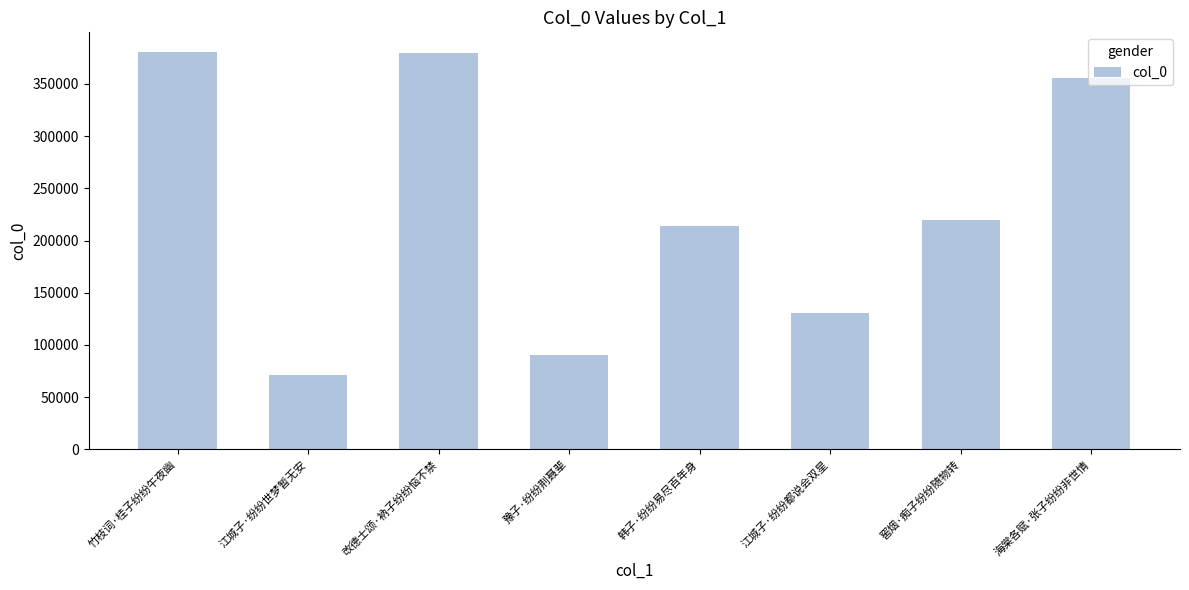

At which label is the value closest to 225874?

窖烟·痴子纷纷随物转